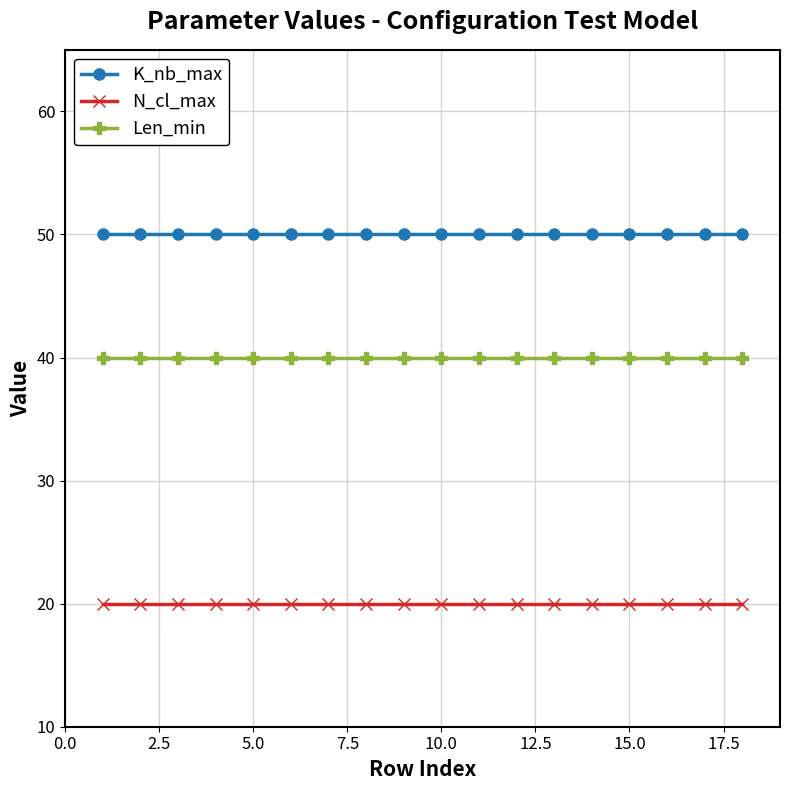

True or false: K_nb_max and Len_min intersect in this chart.

False